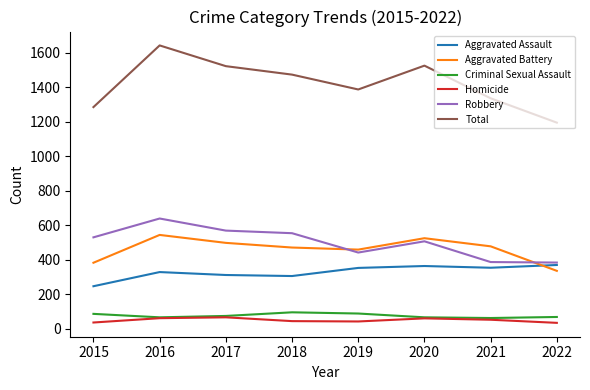

Which series has the widest spread of values?

Total